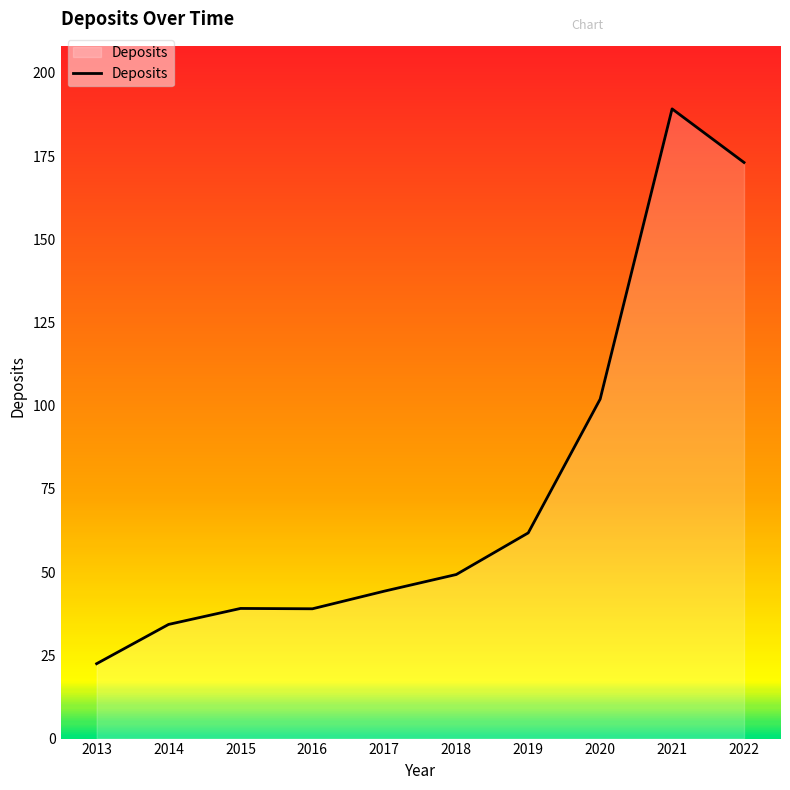

What is the change in value from 2013 to 2019?

+39.3